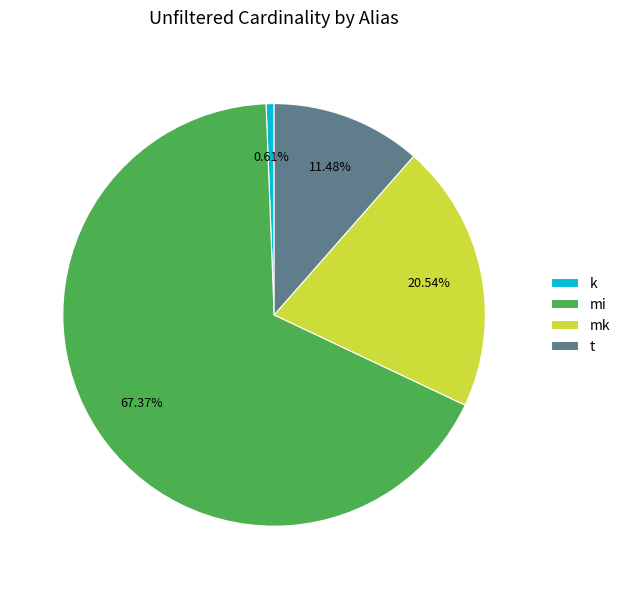

Which has a higher value, mi or t?

mi